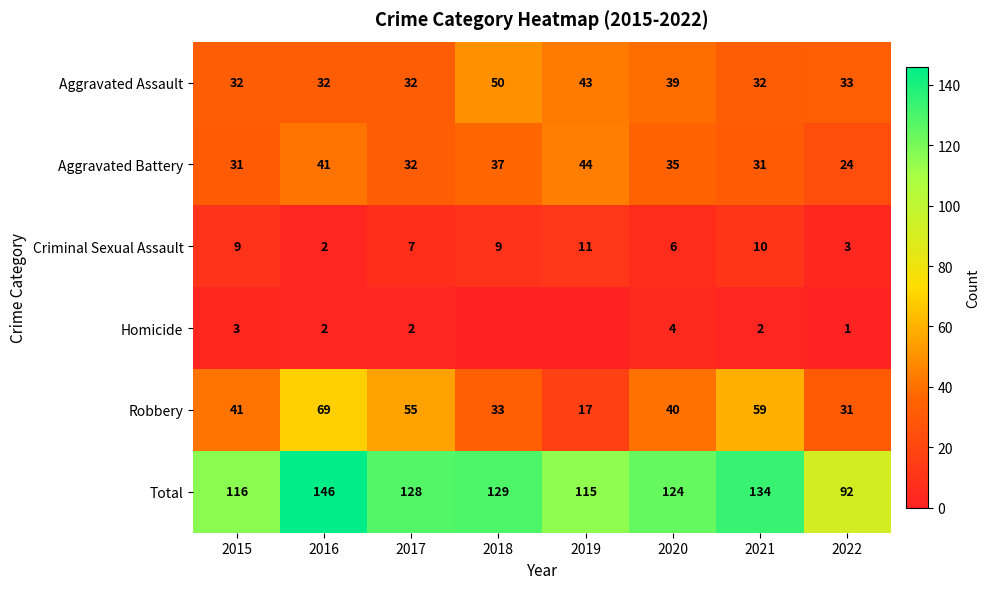

Which has a higher value, 2017 or 2020?

2020